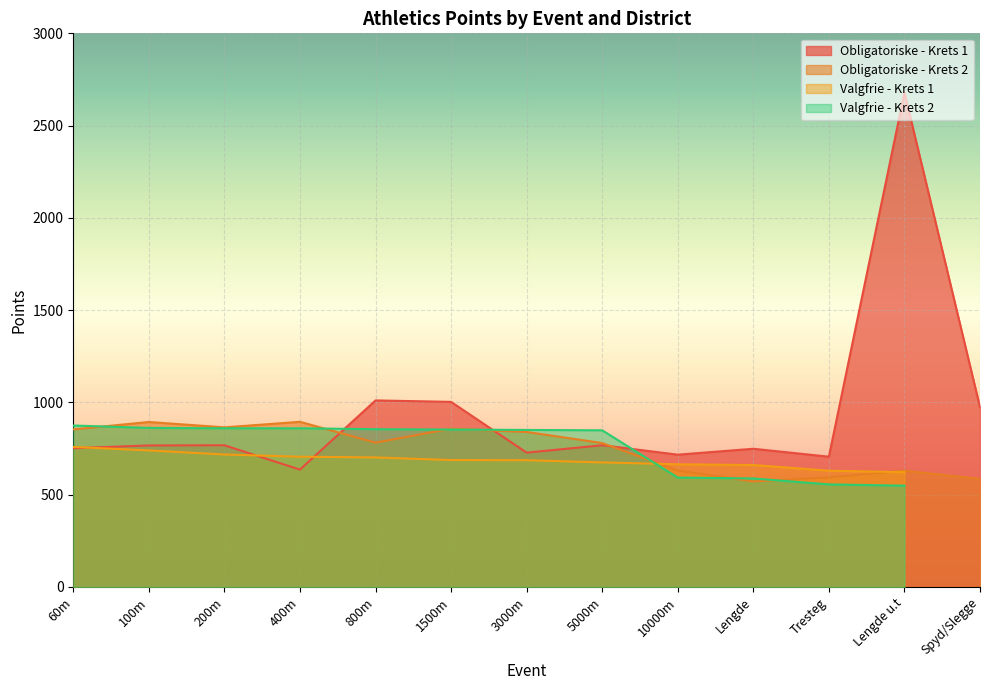

At which category does Obligatoriske - Krets 1 reach its first local valley?

400m